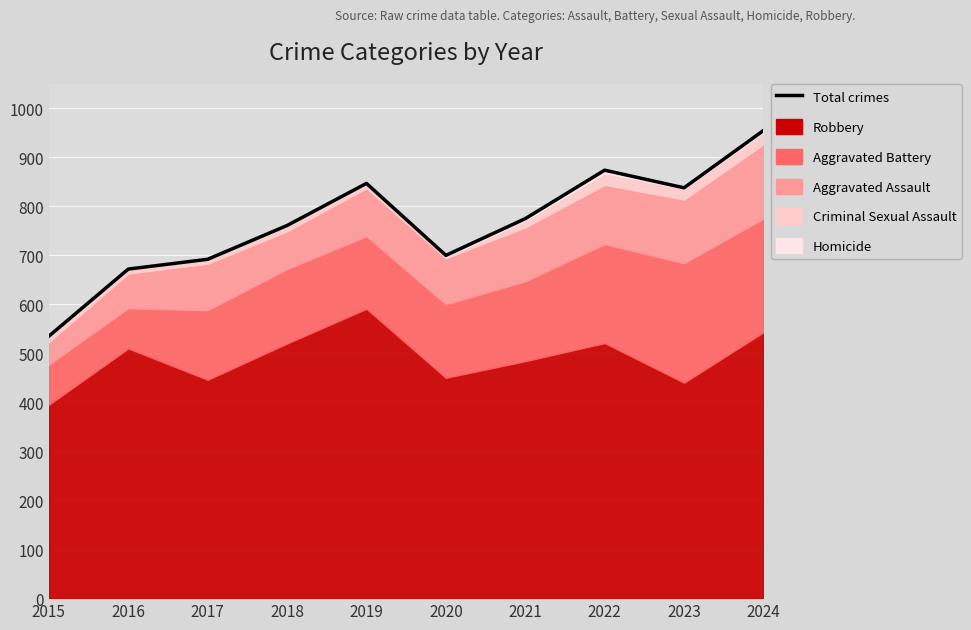

Does the chart display data point markers on the line(s)?

No